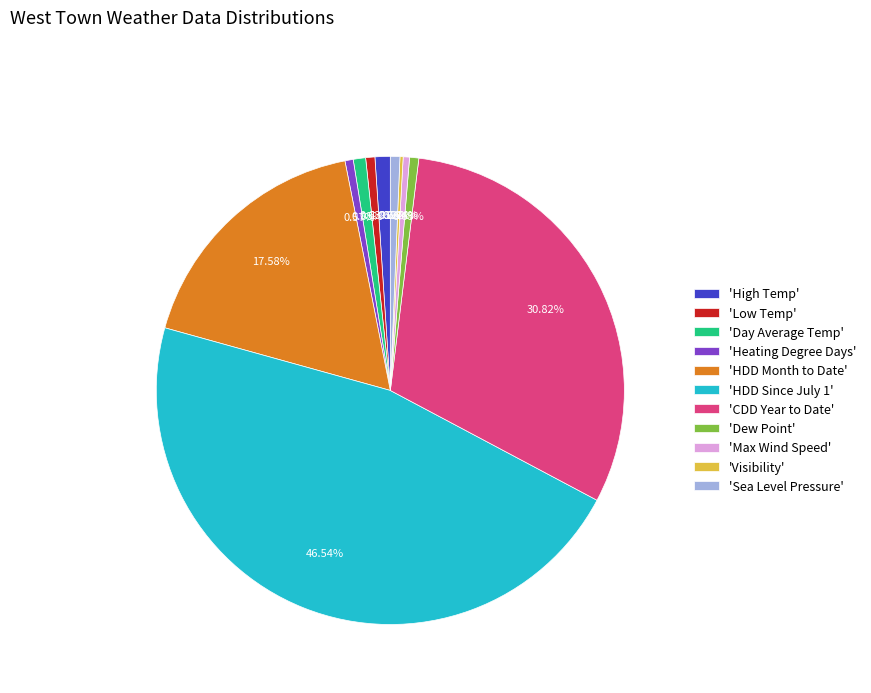

Approximately how many times larger is the value at 'Sea Level Pressure' compared to 'Max Wind Speed'?

1.5